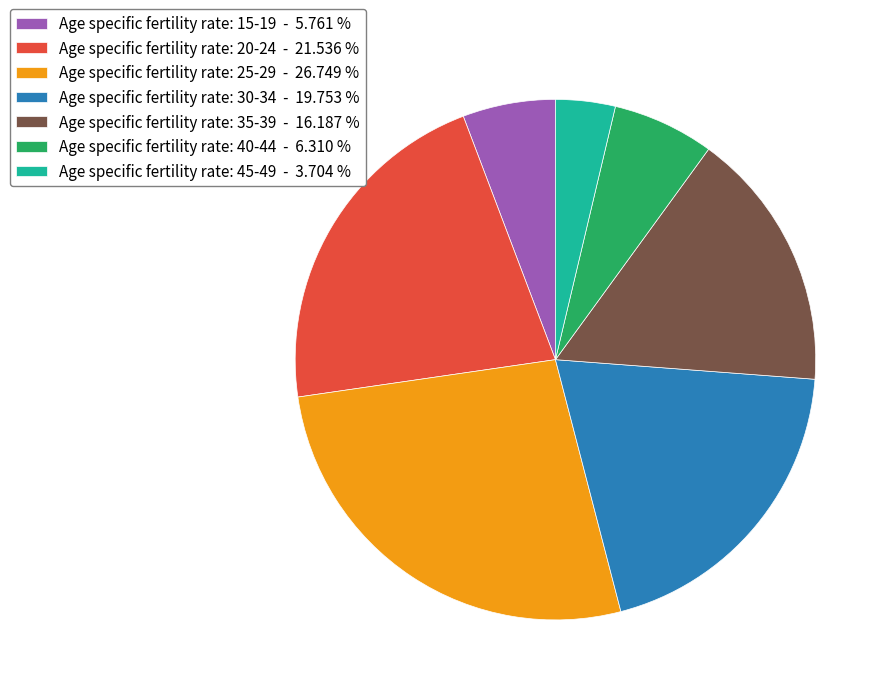

How many slices are in this pie chart?

7